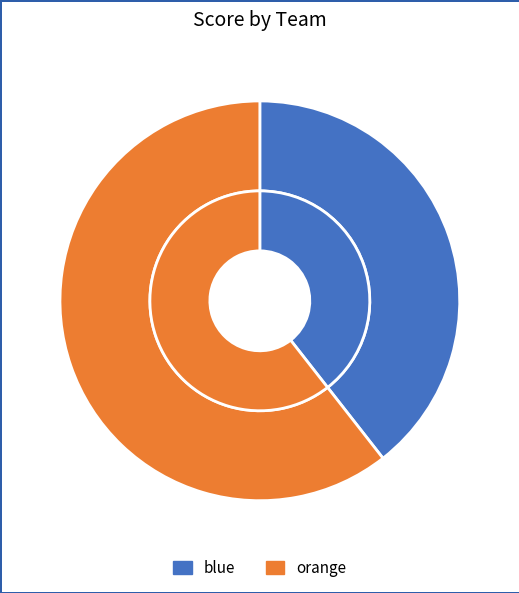

Which has a higher value, orange or blue?

orange